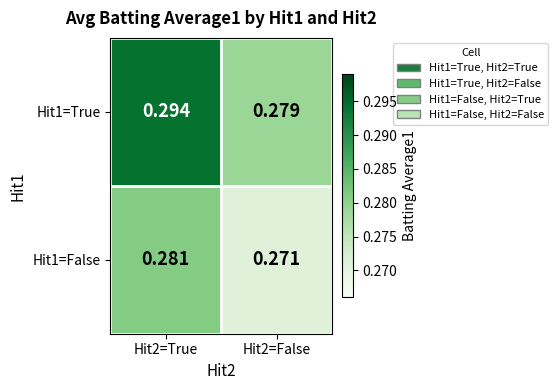

Is the value of Hit1=False at Hit2=False greater than the value of Hit1=True at Hit2=True?

No